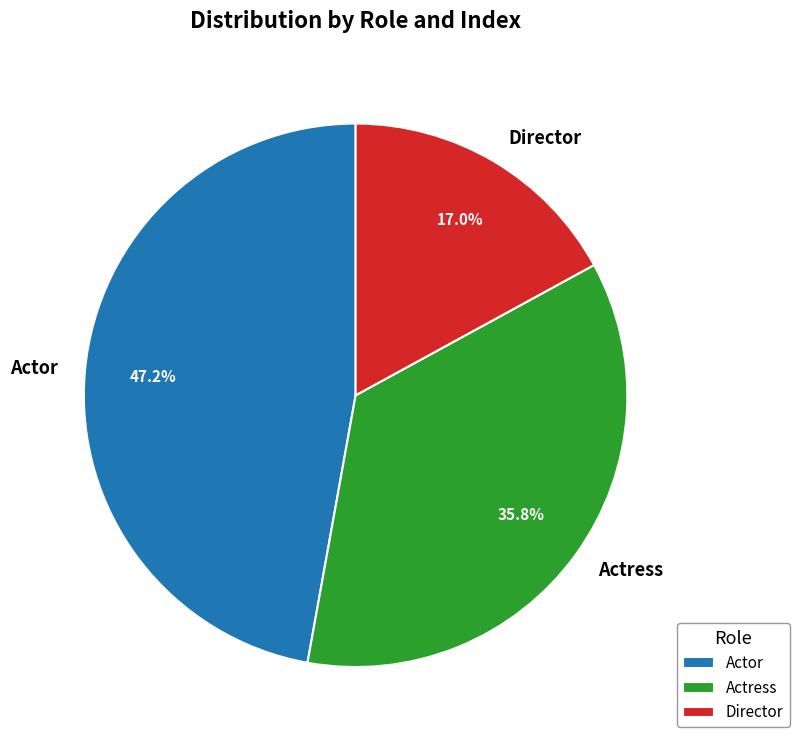

Which slice is the smallest?

Director